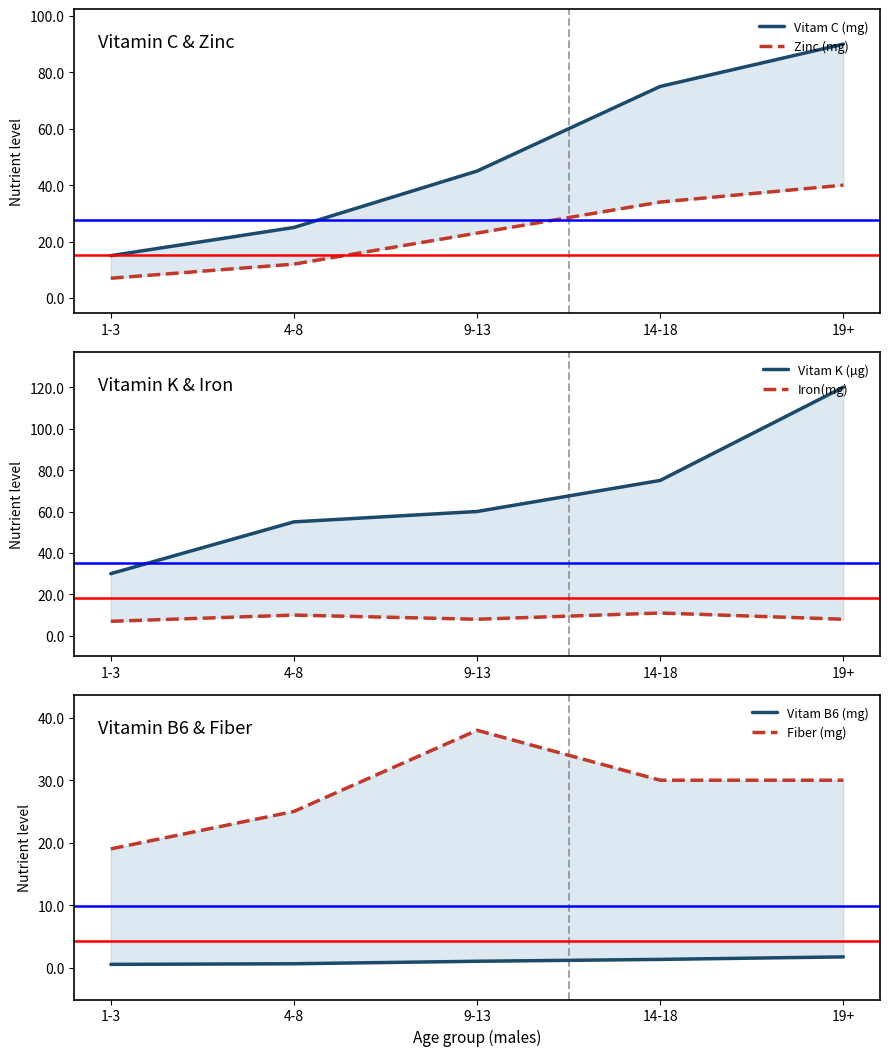

What is the sum of all Vitam B6 (mg) values?

5.1